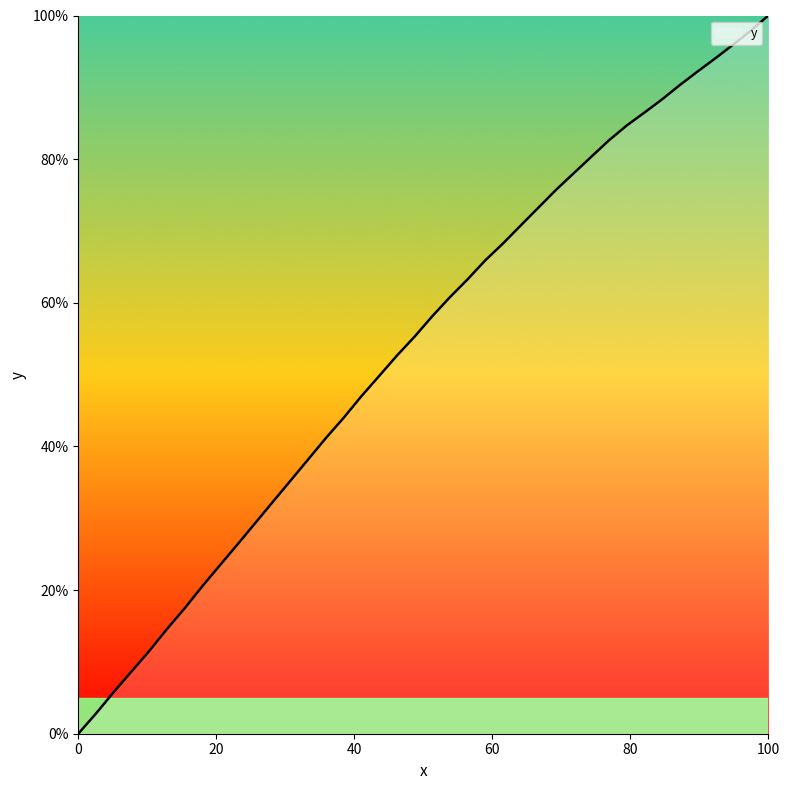

Reading left to right, list all the values displayed in this chart.

0.0	2.8	5.8	8.6	11.5	14.5	17.4	20.5	23.4	26.4	29.3	32.3	35.2	38.2	41.2	44.0	47.0	49.8	52.6	55.3	58.1	60.8	63.3	65.9	68.2	70.8	73.2	75.7	78.0	80.3	82.6	84.7	86.5	88.3	90.3	92.2	94.0	95.9	97.9	100.0